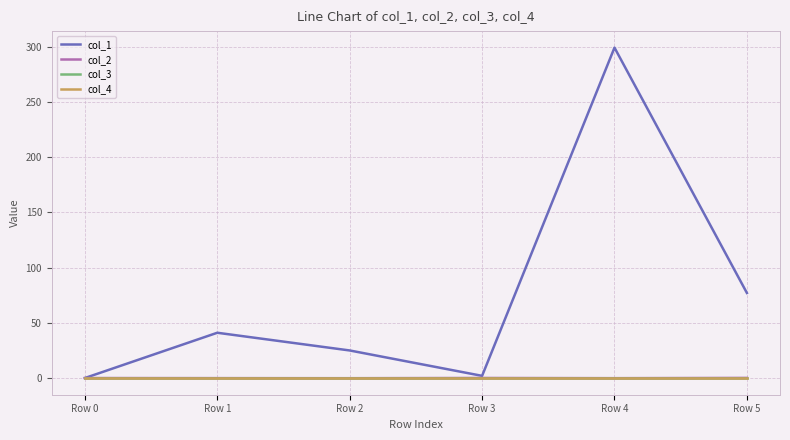

Rank the series at Row 3 from highest to lowest value.

col_1, col_2, col_3, col_4